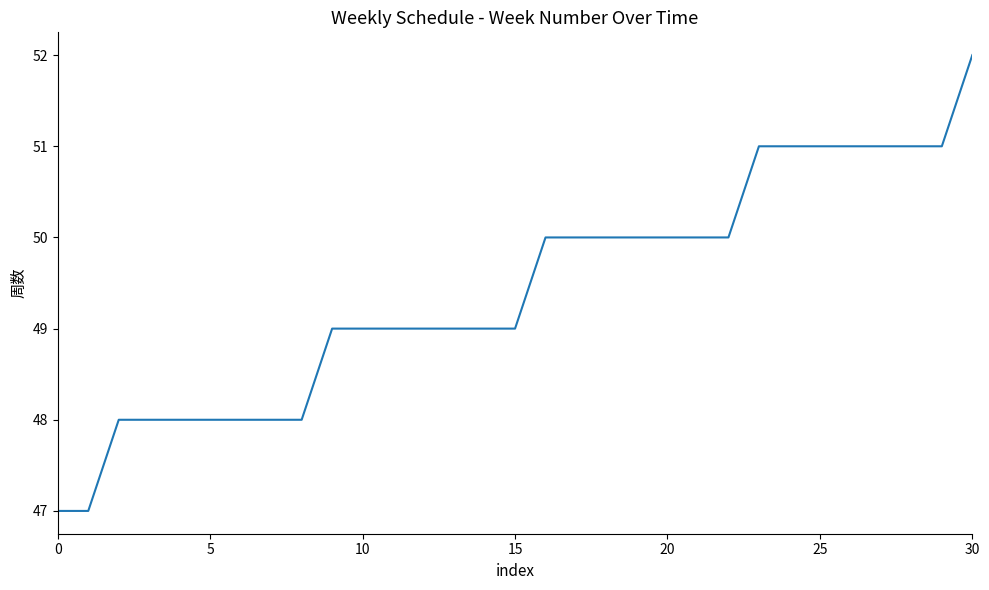

What is the difference between the maximum and minimum values?

5